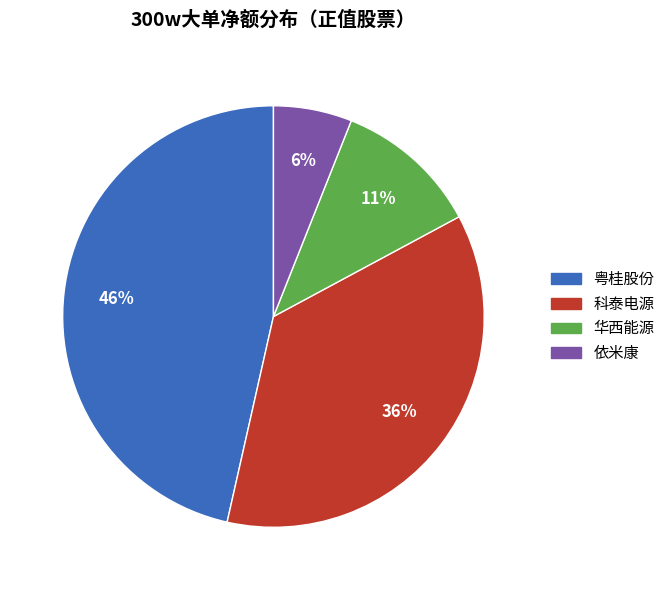

To the nearest percent, what is the difference between the largest and smallest slice percentages?

40%